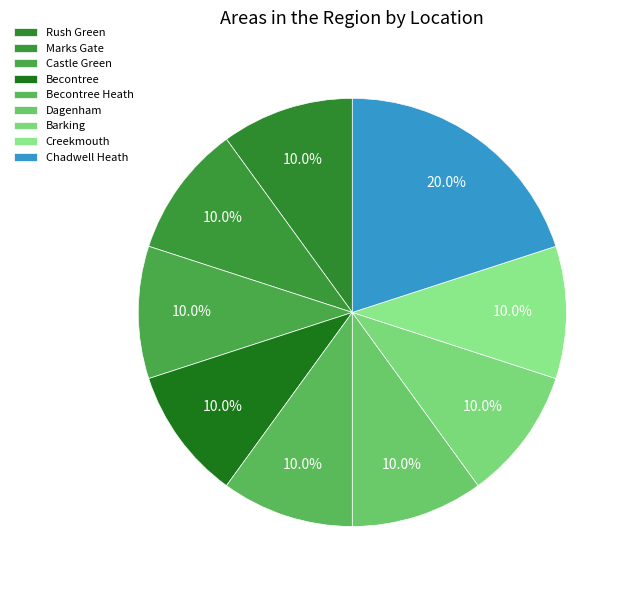

How many segments does this pie chart have?

9